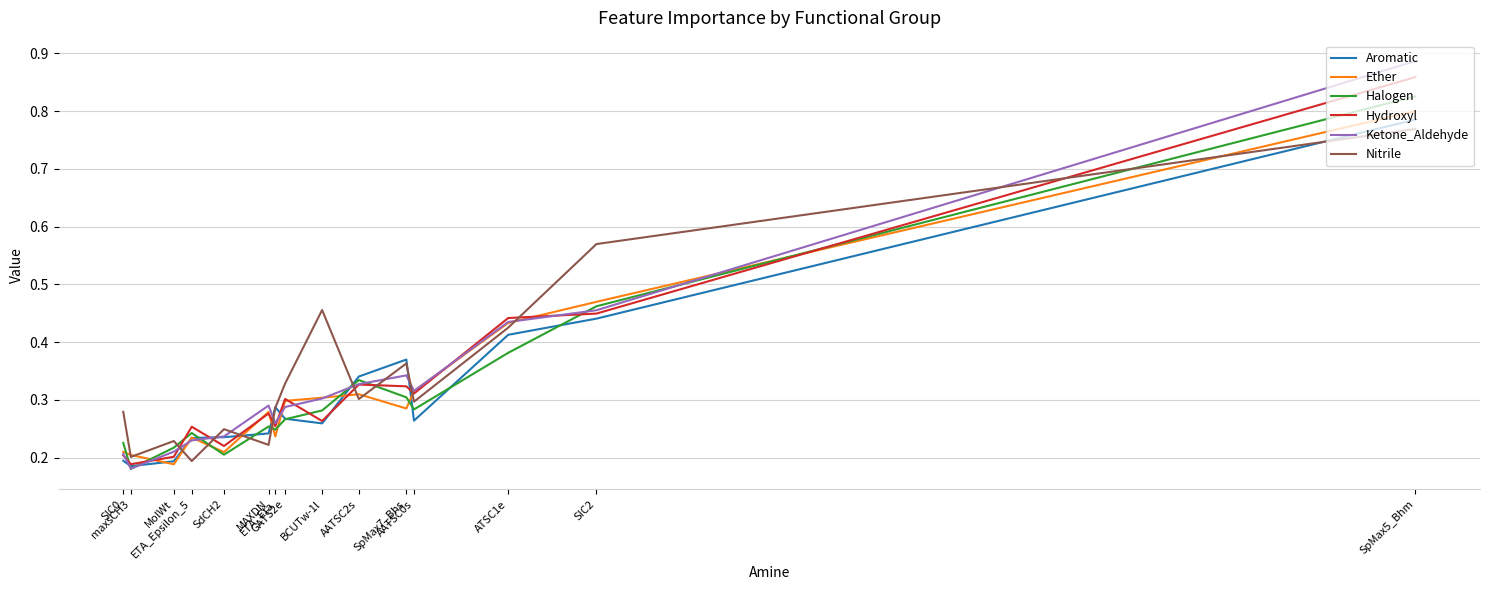

Rank the series at SdCH2 from highest to lowest value.

Nitrile, Ketone_Aldehyde, Aromatic, Hydroxyl, Ether, Halogen